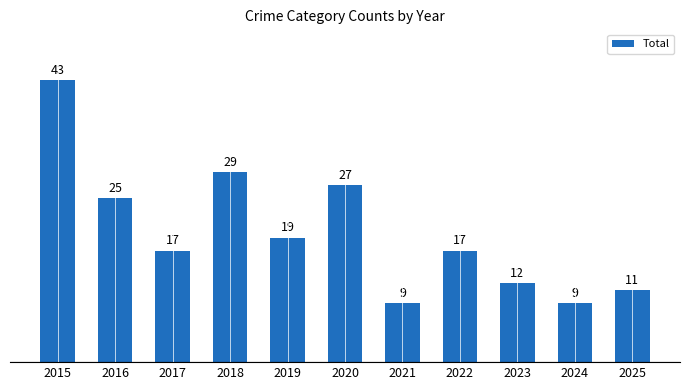

True or false: the data shows 8 at 2022.

False